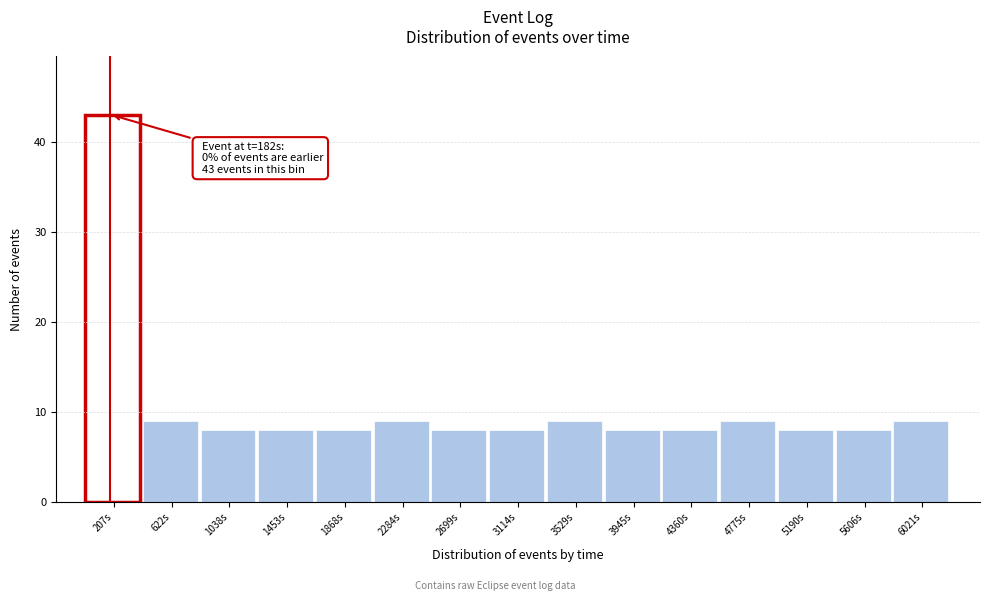

Which range on the x-axis has the tallest bar?

0 to 400